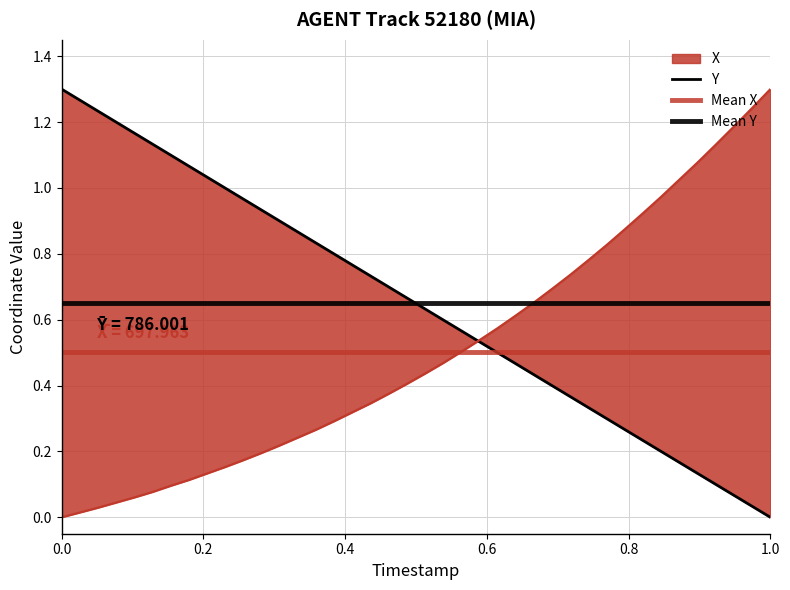

Which series has the largest total across all categories?

Y